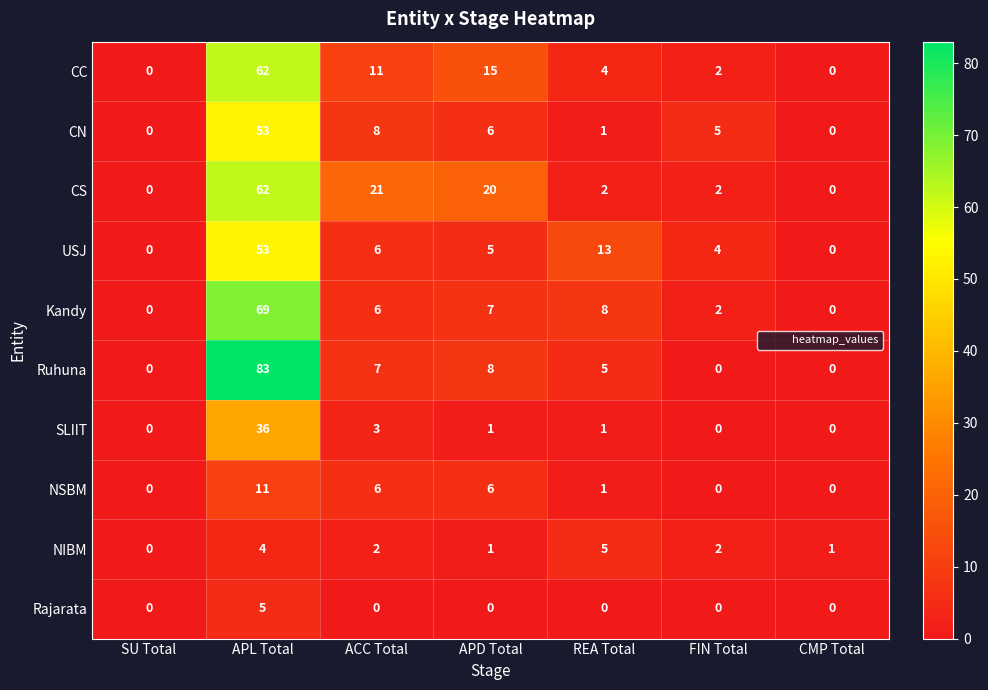

What is the difference between the highest and lowest values at REA Total?

13